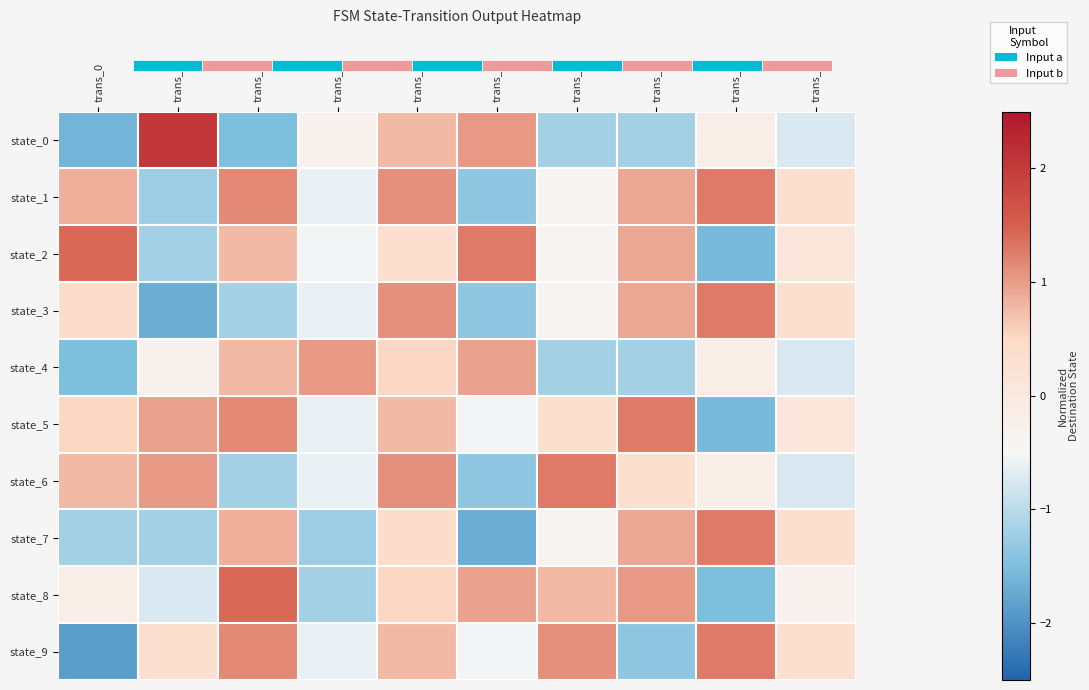

Which category has the highest value in the state_7 series?

trans_8